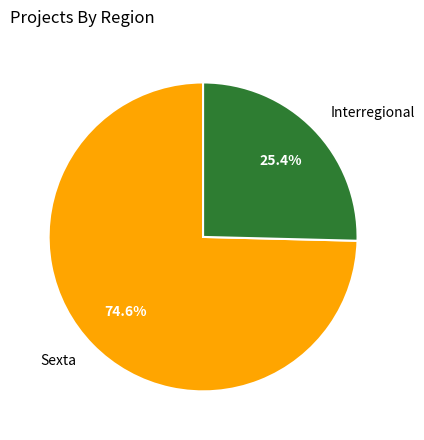

Is the sum of Sexta and Interregional greater than half?

Yes